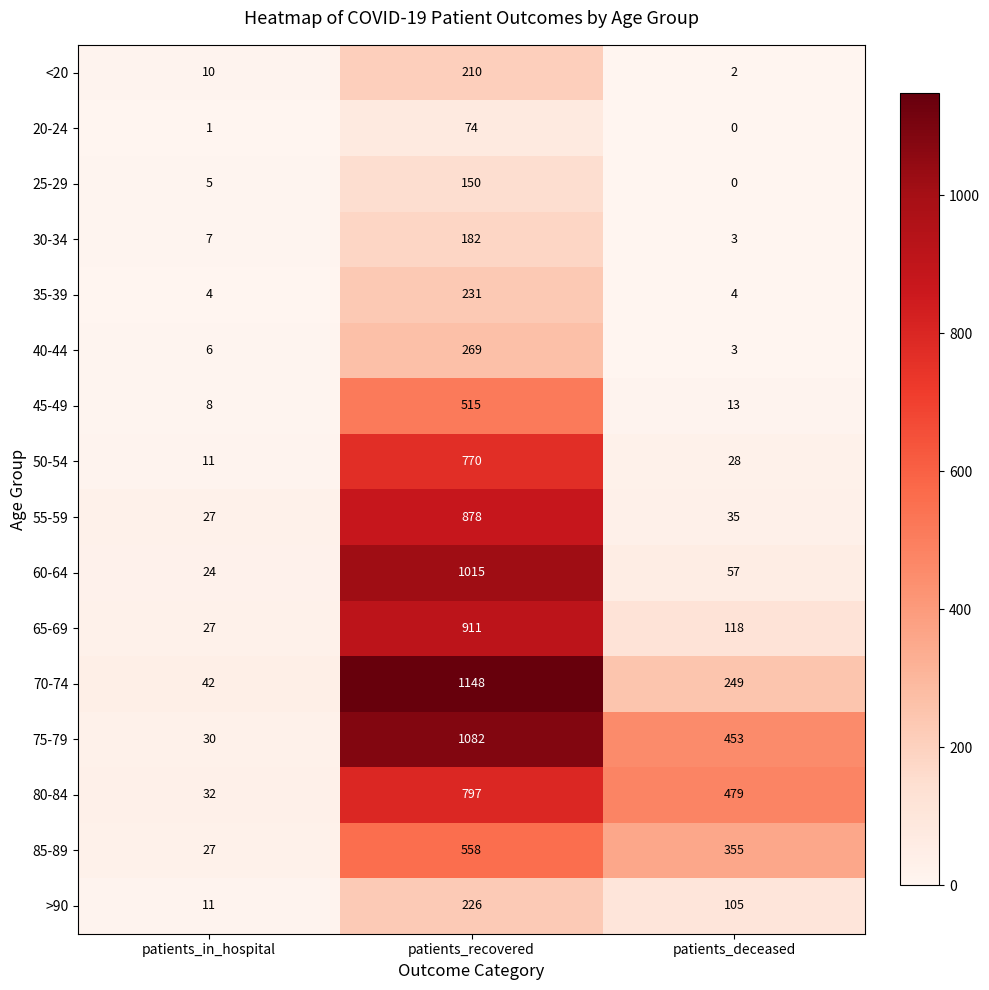

Count the number of data series in this chart.

16